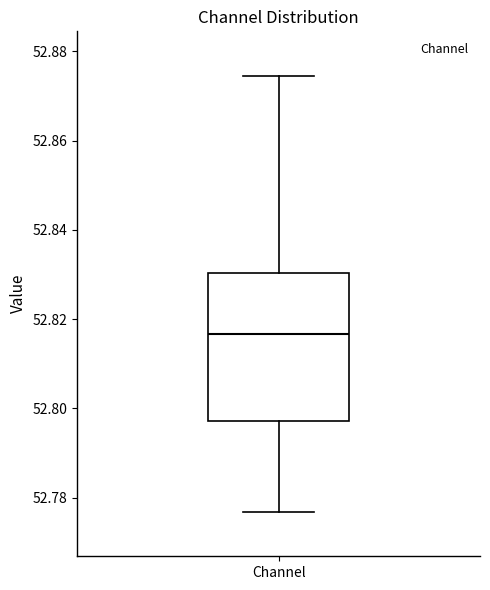

Transcribe this box plot: give where the median line is, the range the box spans, and where the two whiskers end, as read against the y-axis. The values are not printed on the chart, so give them approximately, as read against the axis.

median 52.816, box 52.798 to 52.830, whiskers 52.776 to 52.874